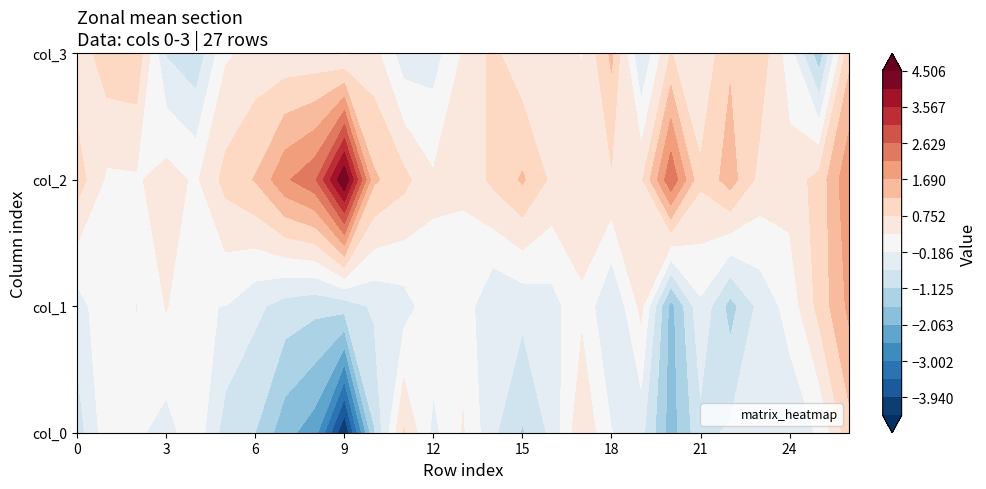

Which has a higher value, 11 or 18?

11